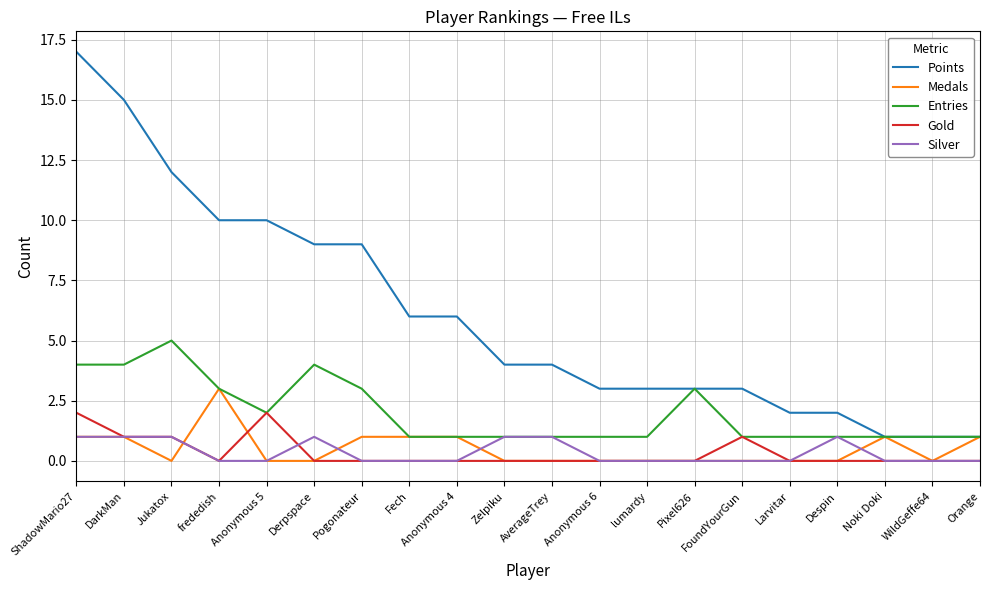

At which category is the sum across all series the highest?

ShadowMario27